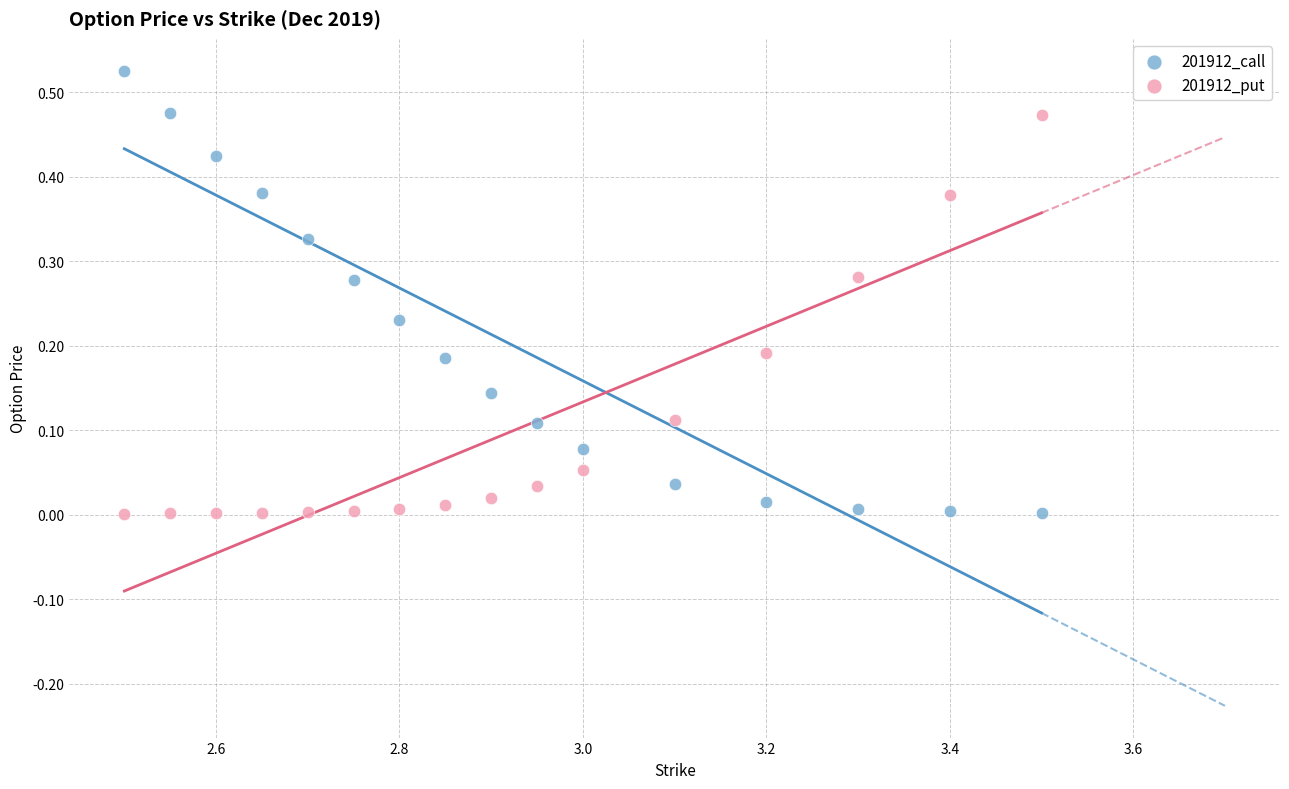

What is the X range (max minus min) for the scatter plot?

1.0